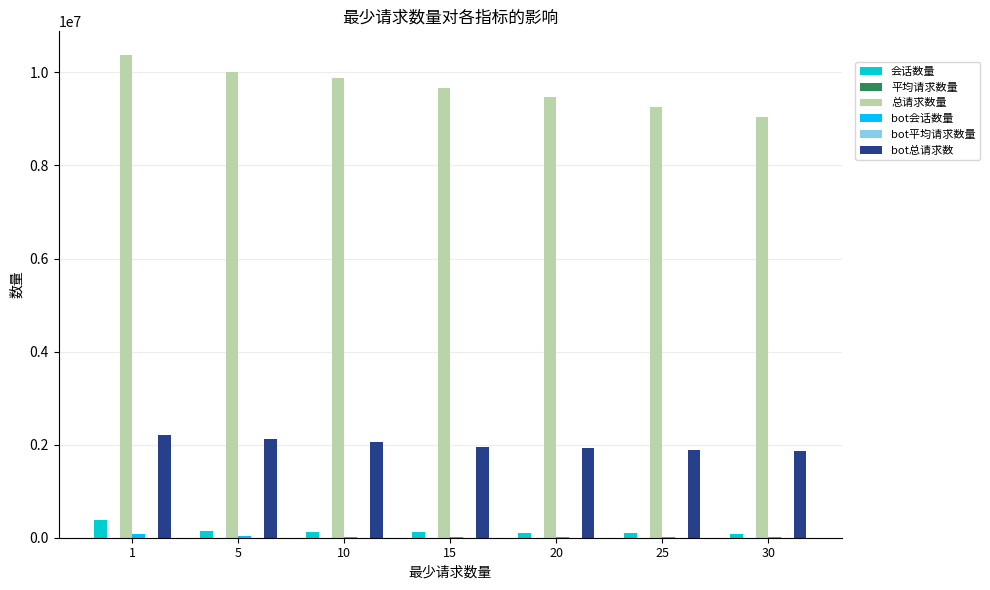

Are the bars horizontal?

No